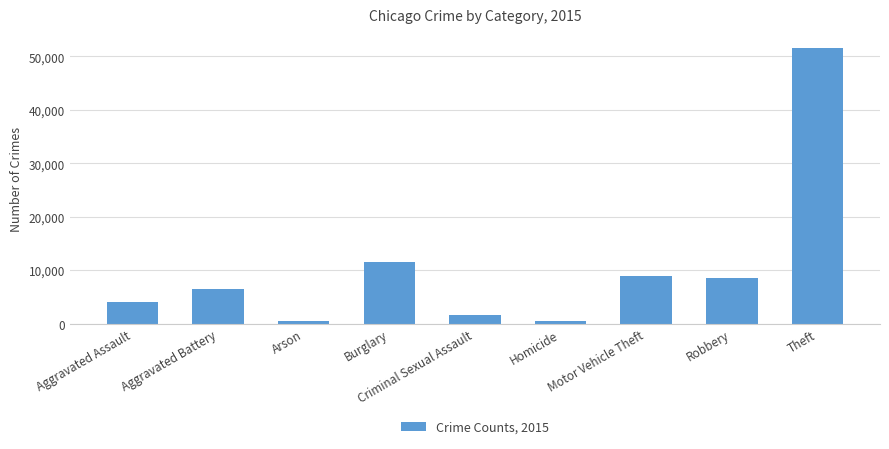

What is the change in value from Aggravated Battery to Arson?

-5989